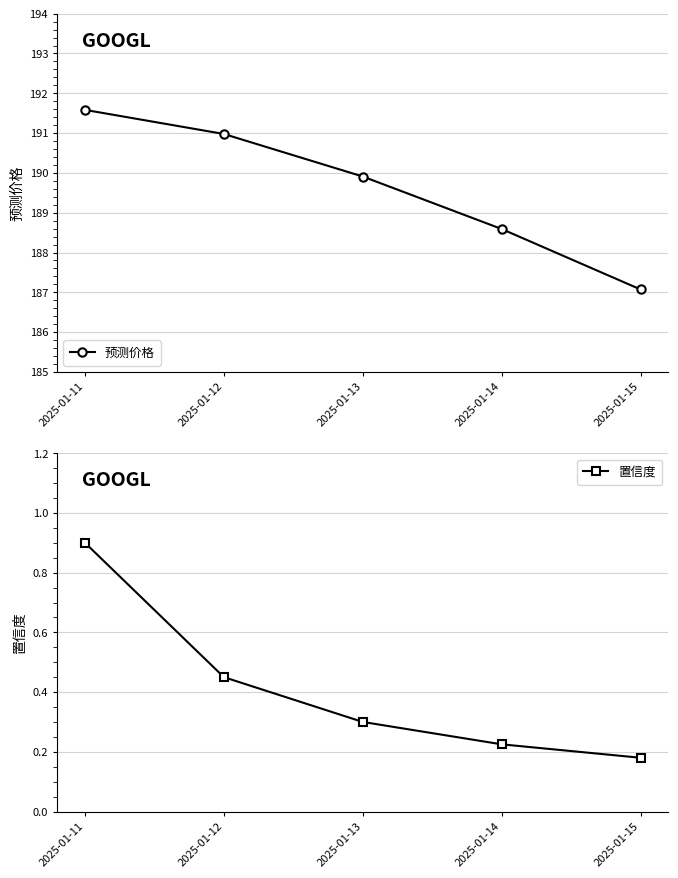

Where does the 预测价格 series first go above 189?

2025-01-11